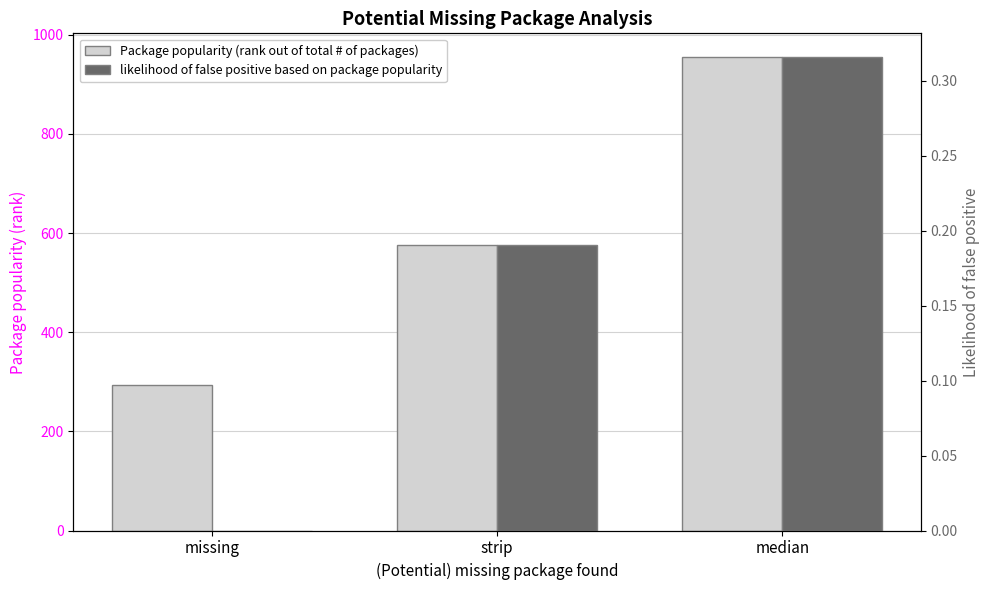

Is the value of likelihood of false positive based on package popularity at missing greater than the value of Package popularity (rank out of total # of packages) at missing?

No